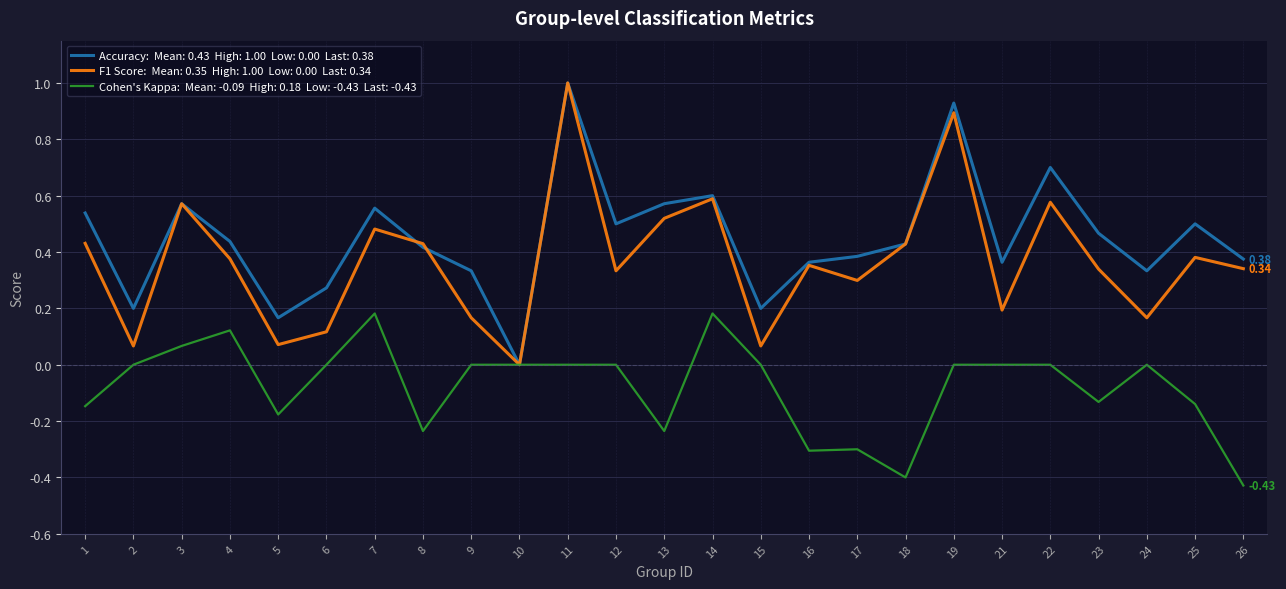

At which category is the sum across all series the highest?

11